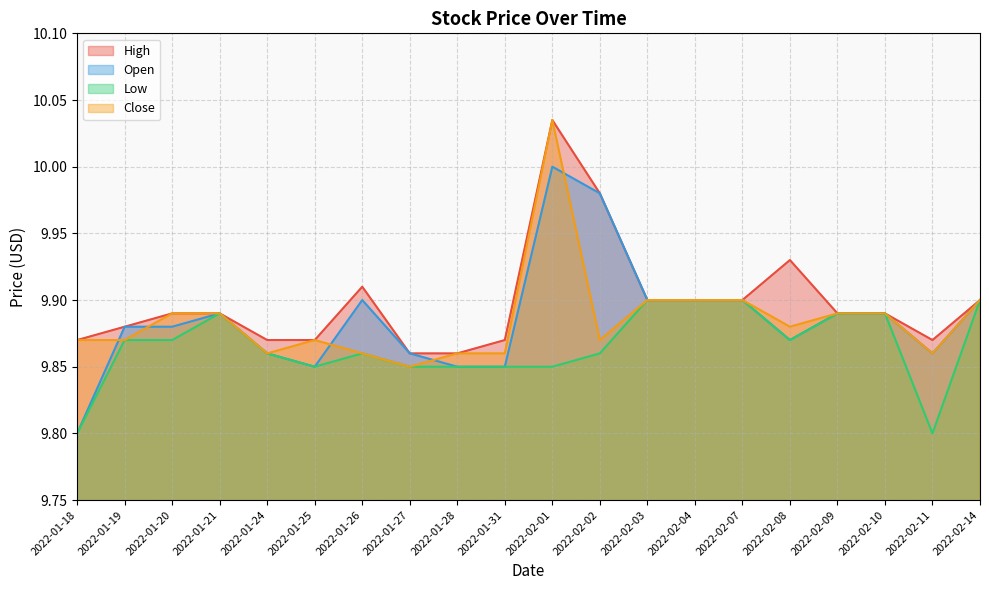

What is the difference between the second highest and second lowest values in the High series?

0.1